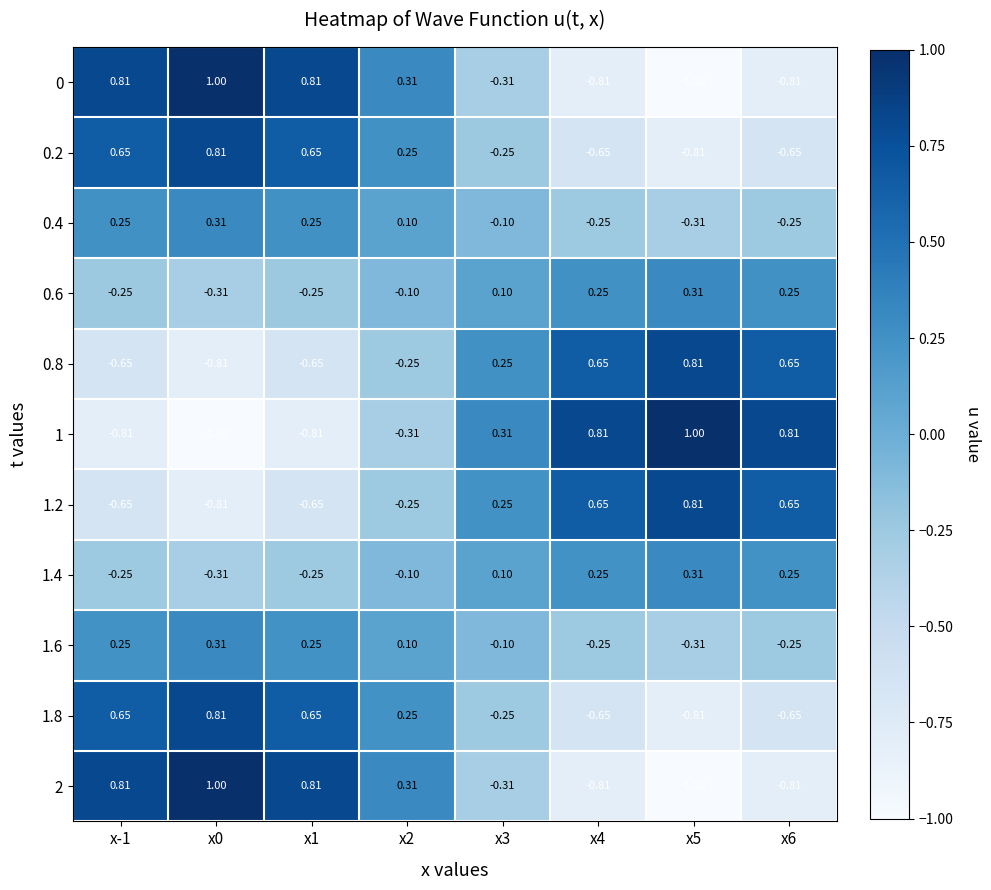

How many values in the 1.2 series exceed 0?

4